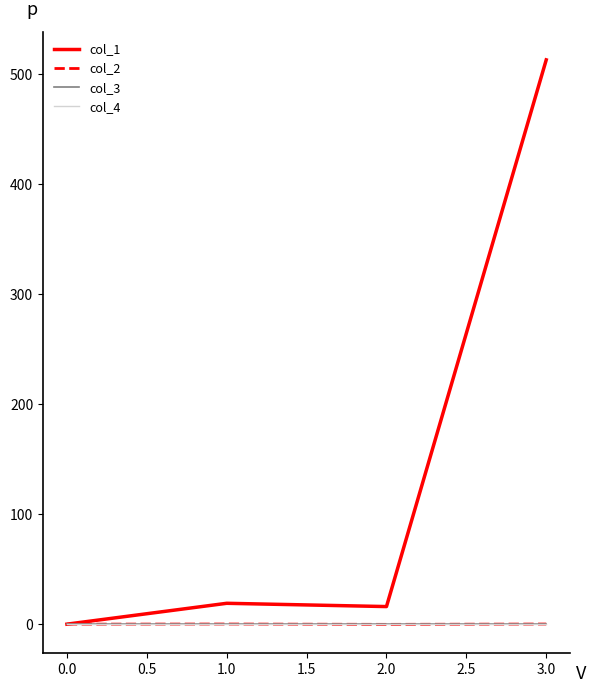

Does the chart have visible grid lines?

No